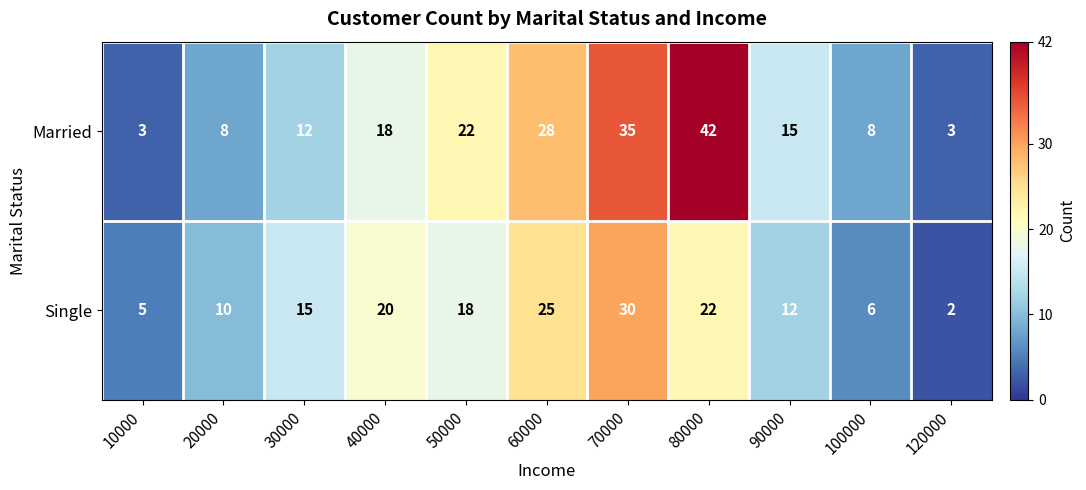

Where is Single nearest to the value 16?

30000